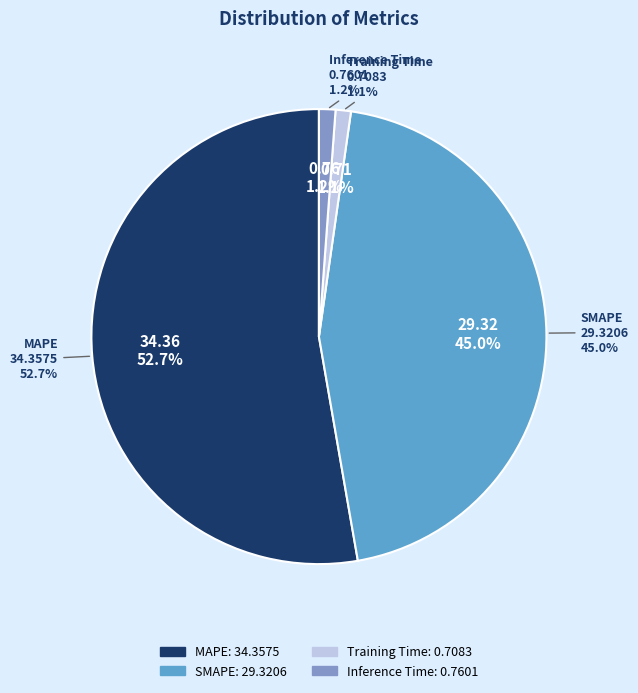

Rank the categories by value from highest to lowest.

MAPE, SMAPE, Inference Time, Training Time